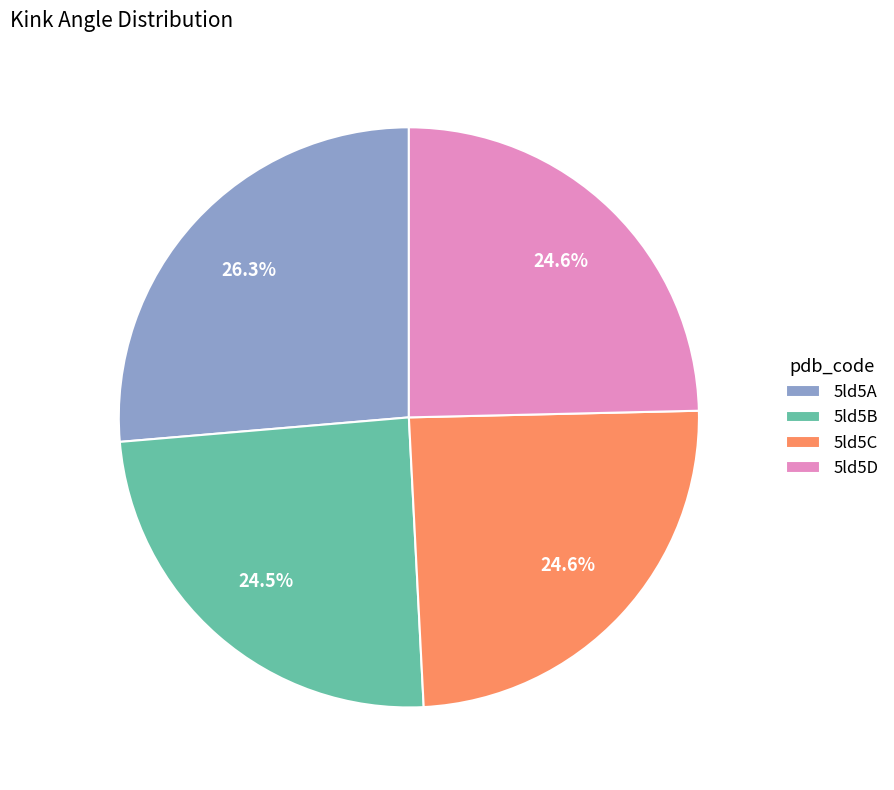

Which category has the biggest portion of the pie?

5ld5A